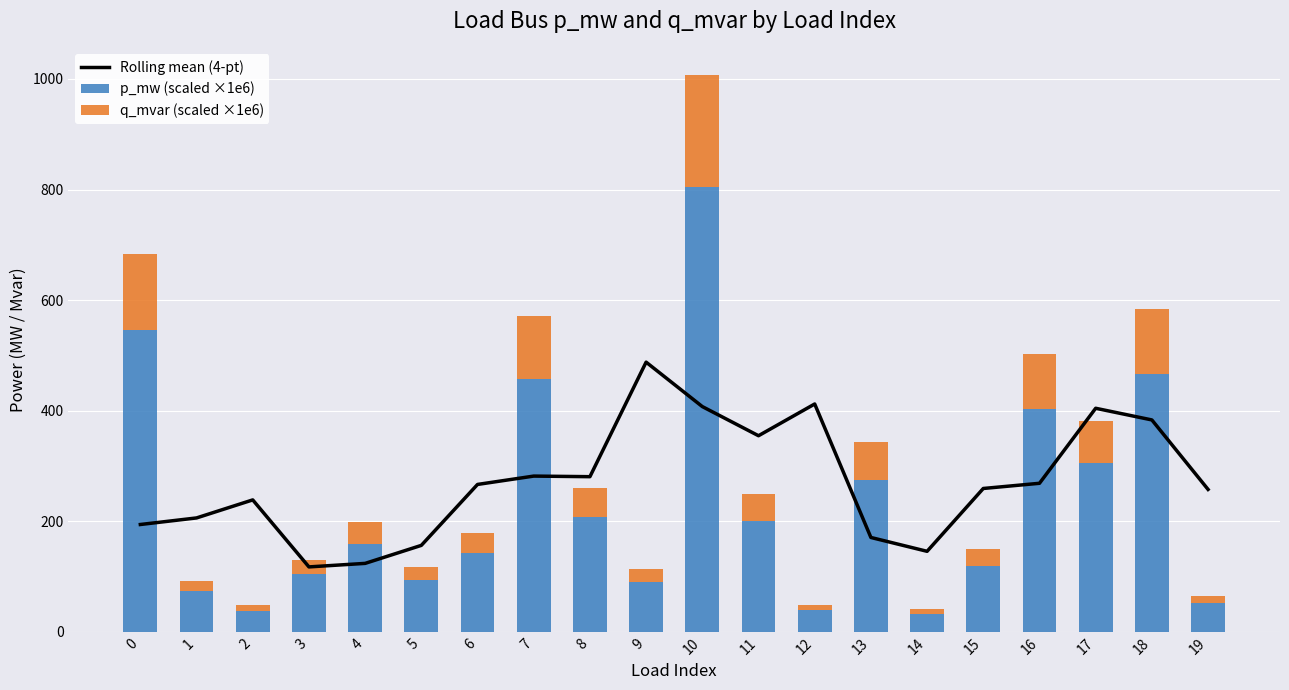

Rank the series by their maximum value, from highest to lowest.

p_mw (scaled ×1e6), Rolling mean (4-pt), q_mvar (scaled ×1e6)